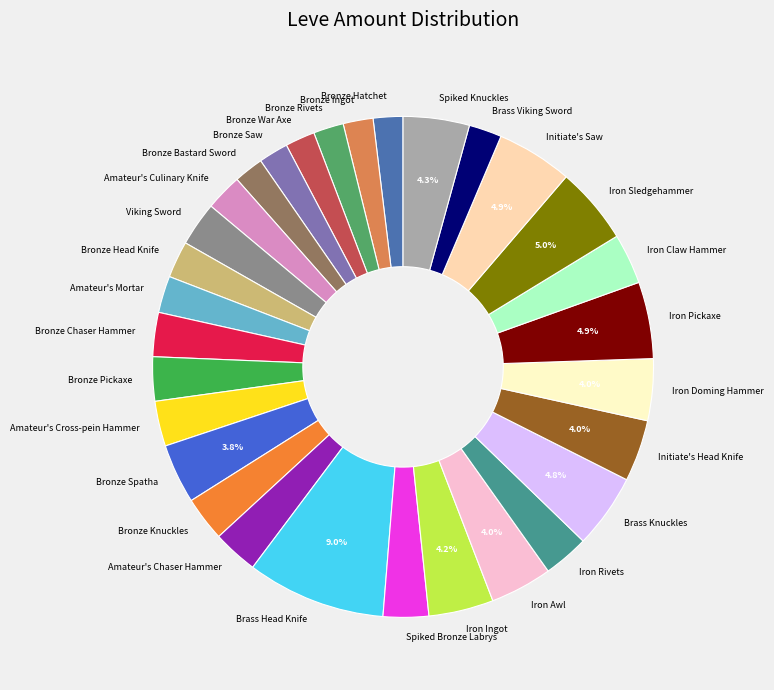

Between Initiate's Head Knife and Bronze Hatchet, which is larger?

Initiate's Head Knife